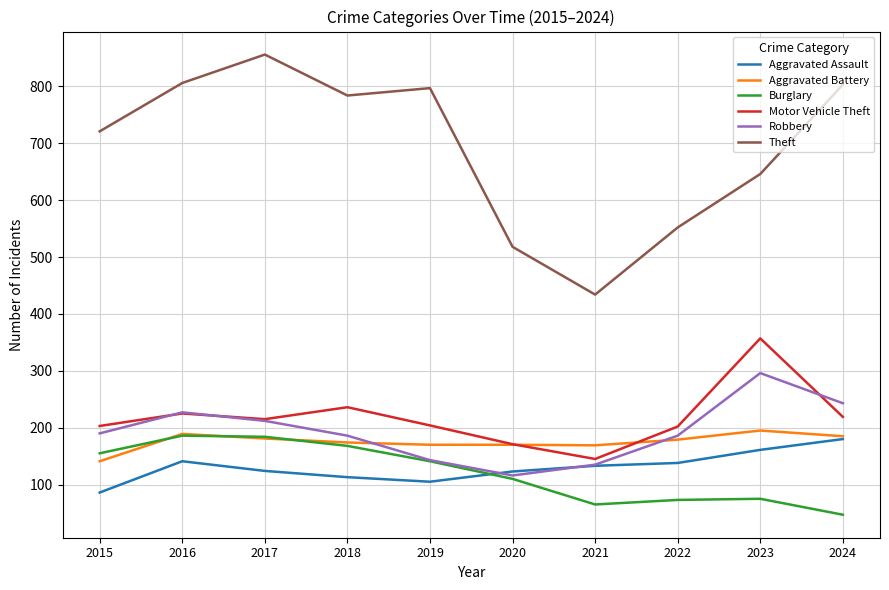

The value of Robbery at 2024 is 162. True or false?

False